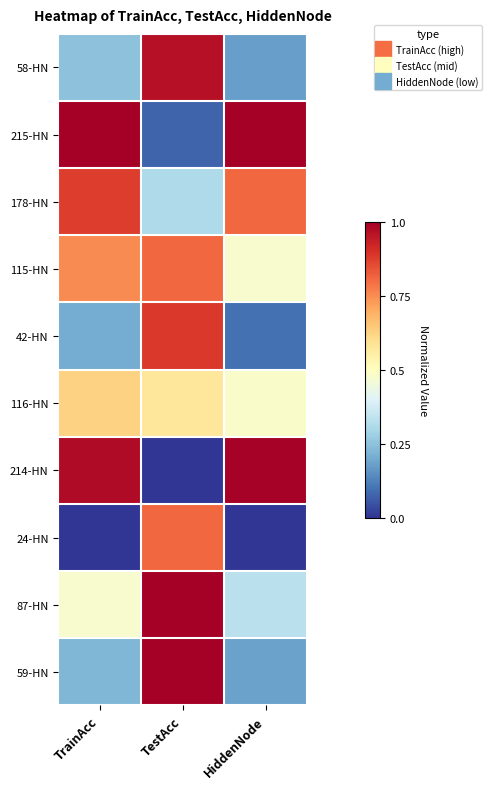

Reading right to left, extract all data points from this chart.

58-HN: HiddenNode=0.2	TestAcc=1.0	TrainAcc=0.2
215-HN: HiddenNode=1.0	TestAcc=0.1	TrainAcc=1.0
178-HN: HiddenNode=0.8	TestAcc=0.3	TrainAcc=0.9
115-HN: HiddenNode=0.5	TestAcc=0.8	TrainAcc=0.8
42-HN: HiddenNode=0.1	TestAcc=0.9	TrainAcc=0.2
116-HN: HiddenNode=0.5	TestAcc=0.6	TrainAcc=0.6
214-HN: HiddenNode=1.0	TestAcc=0.0	TrainAcc=1.0
24-HN: HiddenNode=0.0	TestAcc=0.8	TrainAcc=0.0
87-HN: HiddenNode=0.3	TestAcc=1.0	TrainAcc=0.5
59-HN: HiddenNode=0.2	TestAcc=1.0	TrainAcc=0.2